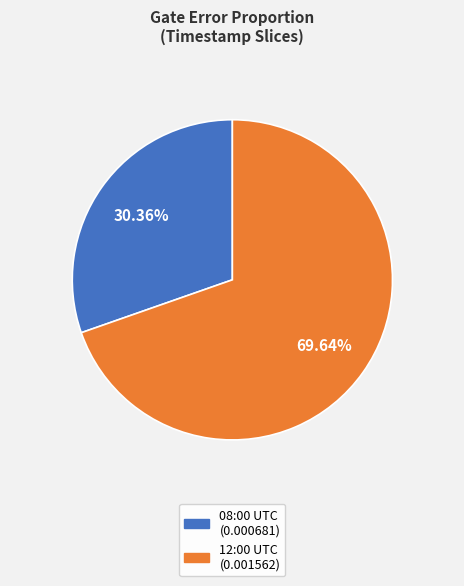

How many segments does this pie chart have?

2